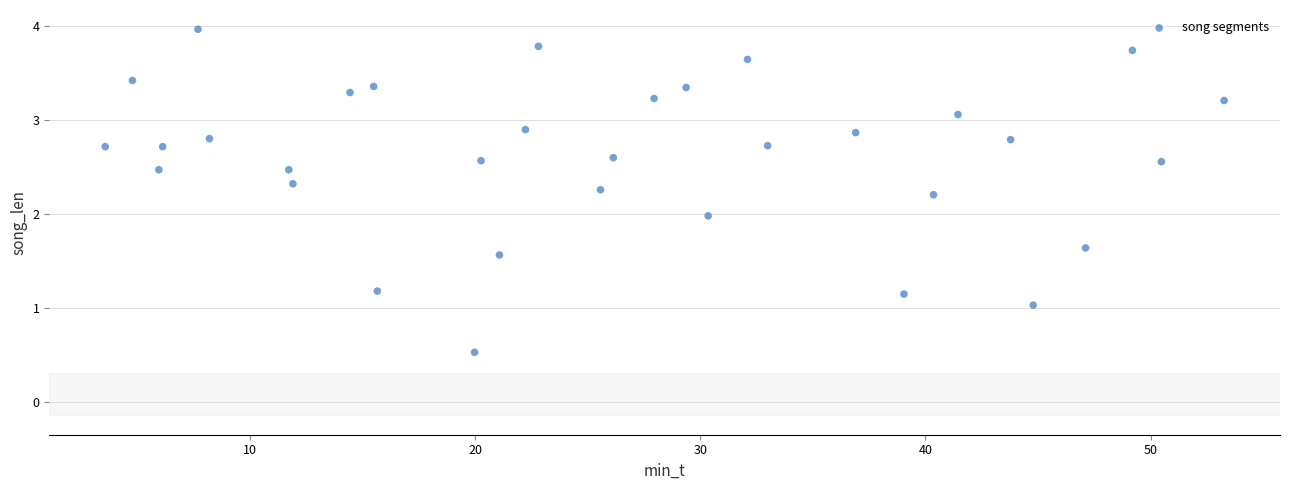

What is the range of X values (max minus min)?

49.7